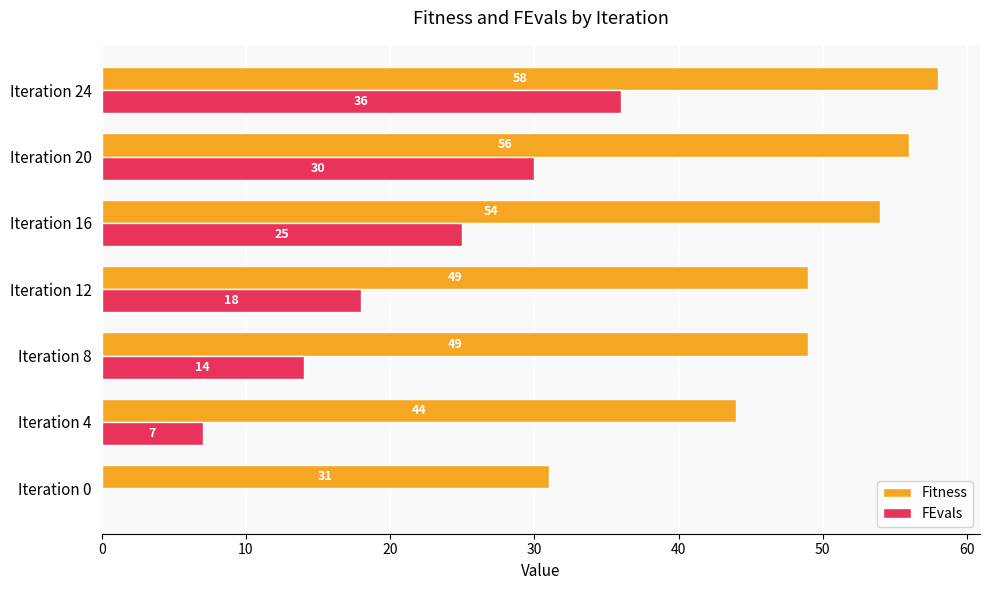

Count the FEvals values in the range 7 to 30.

5